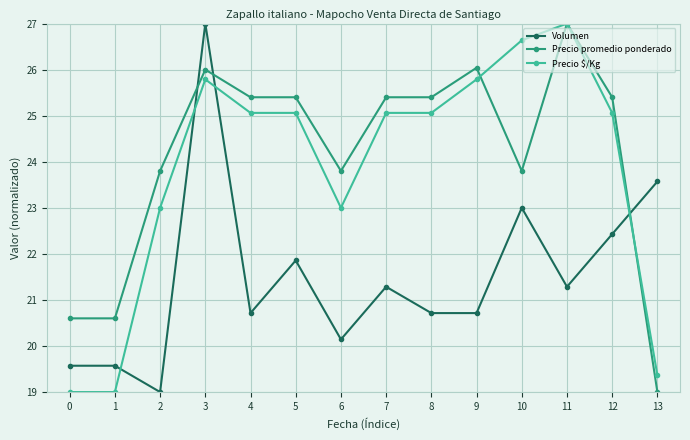

The Volumen series shows 25.5 at 2. True or false?

False